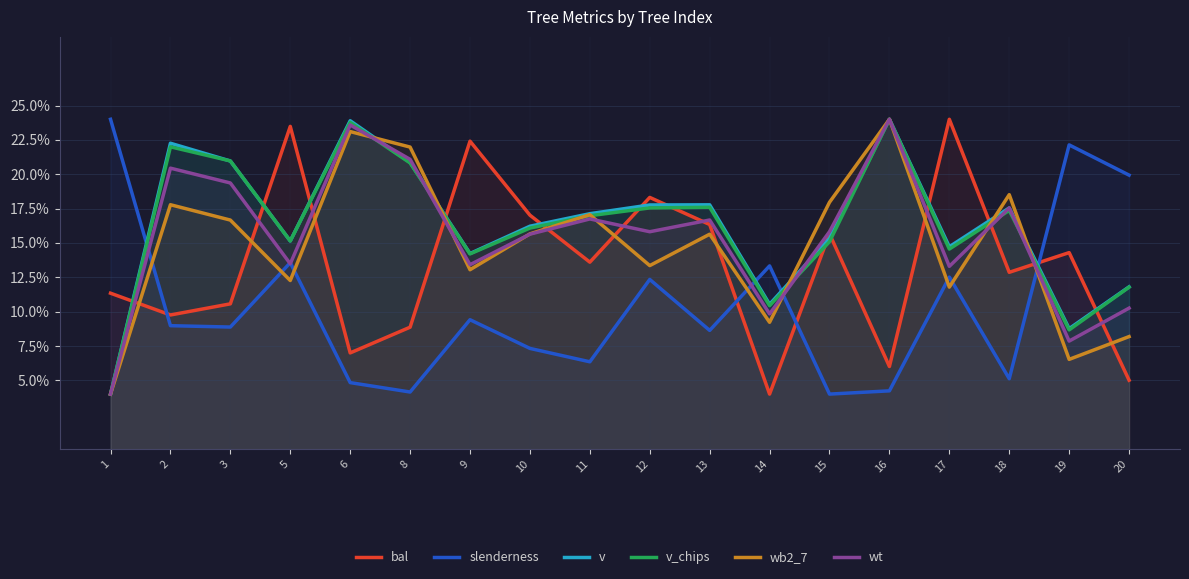

What is the highest value of the v_chips series?

24.0